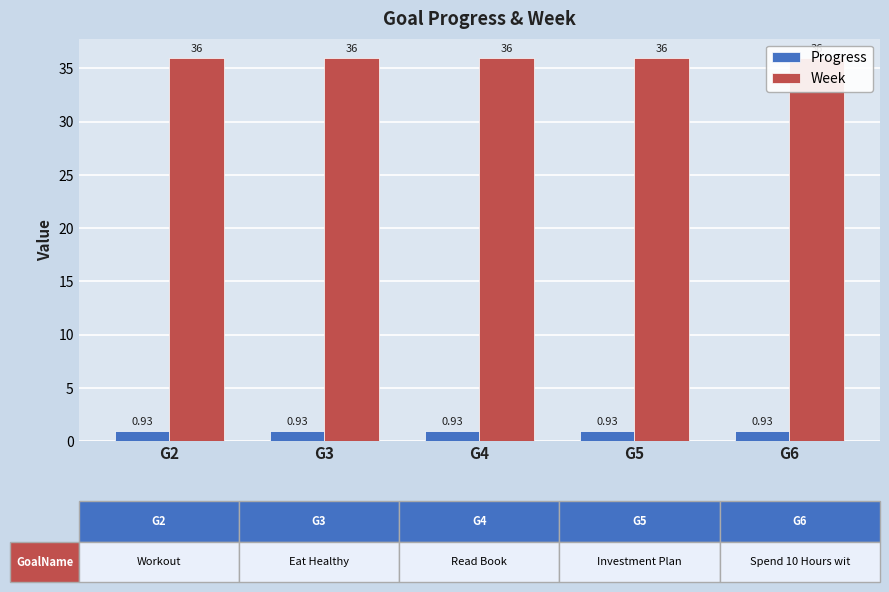

What is the sum of all Week values?

180.0